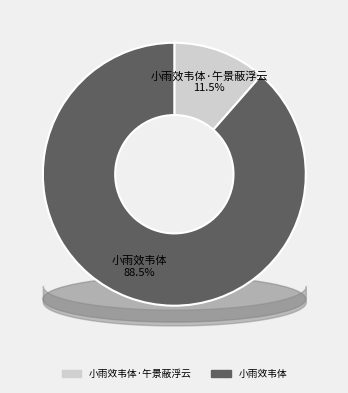

Is there a majority slice in this chart?

Yes